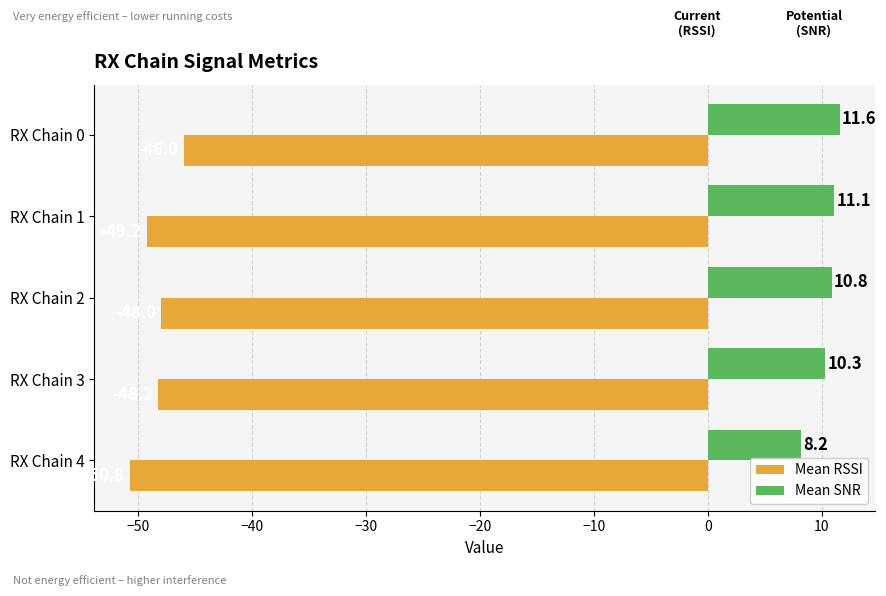

Which series has the widest spread of values?

Mean RSSI